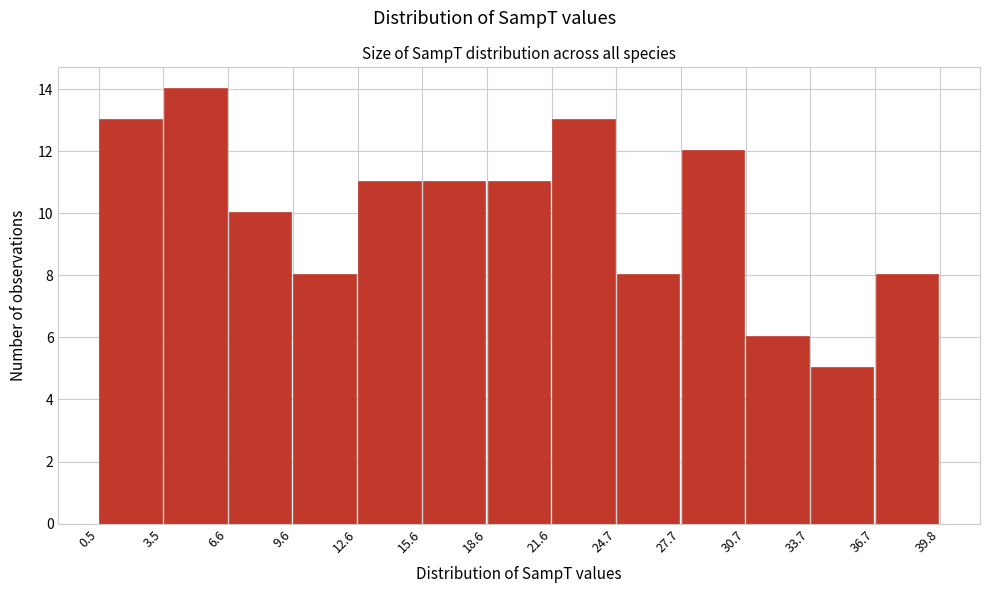

How tall is the bar that spans 3.5 to 6.6 on the x-axis? The values are not printed on the chart, so give them approximately, as read against the axis.

14